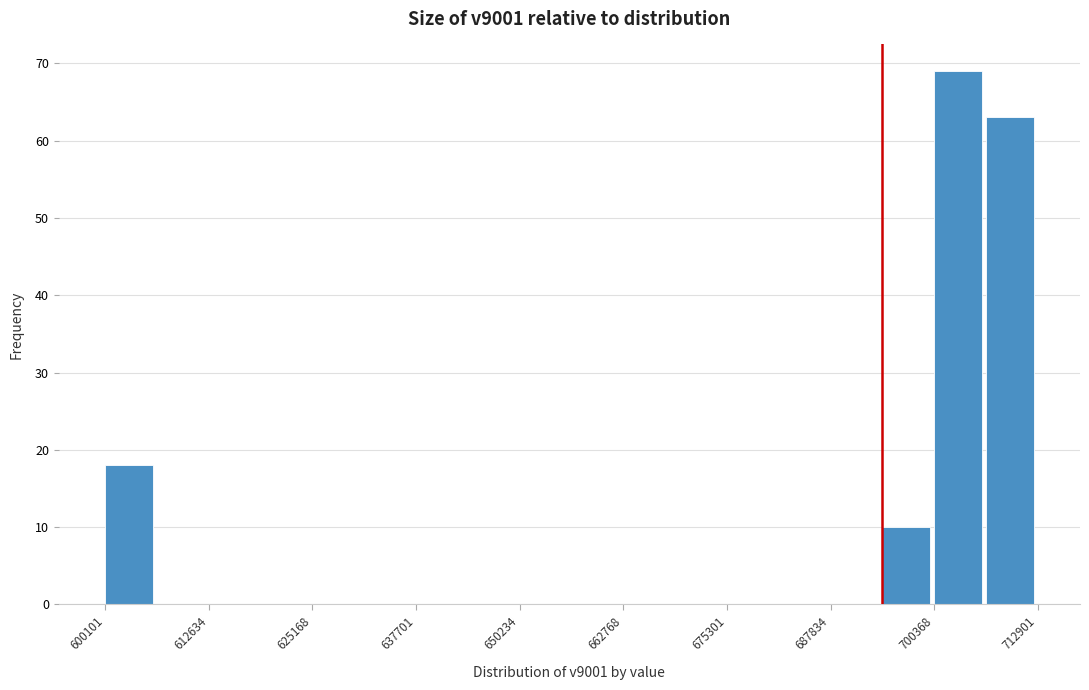

Read against the x-axis, roughly where is the centre of the tallest bar?

704000